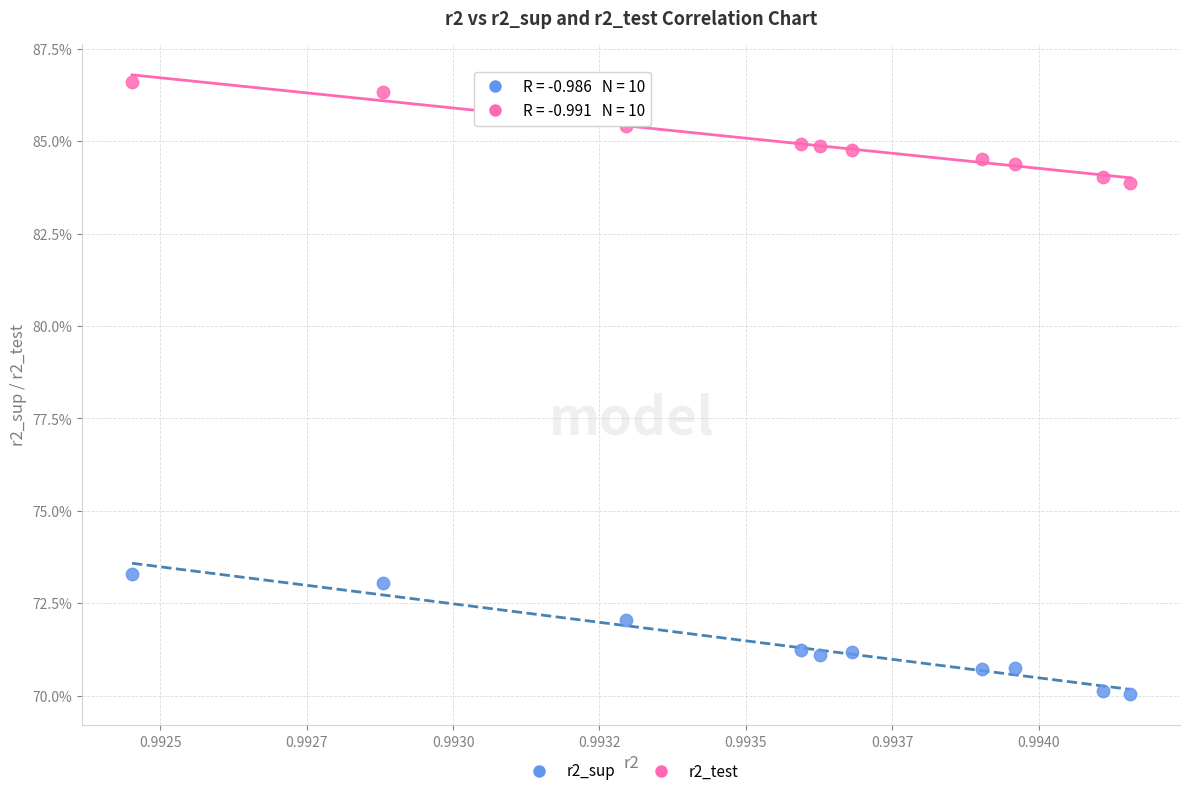

What are all the series names shown in the legend?

r2_sup, r2_test